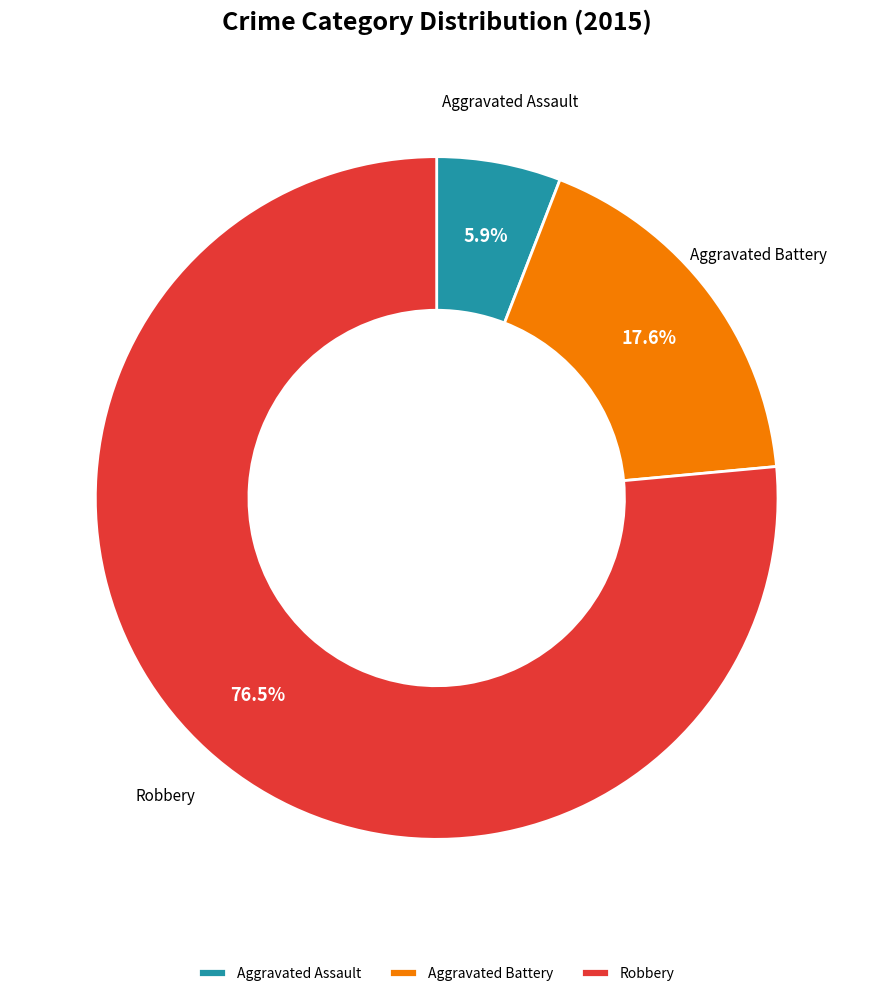

To the nearest percent, what percentage of the pie is Aggravated Battery?

18%